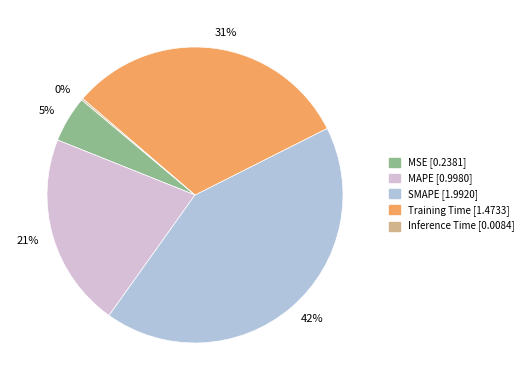

Is it true that SMAPE is 29% of the pie?

False